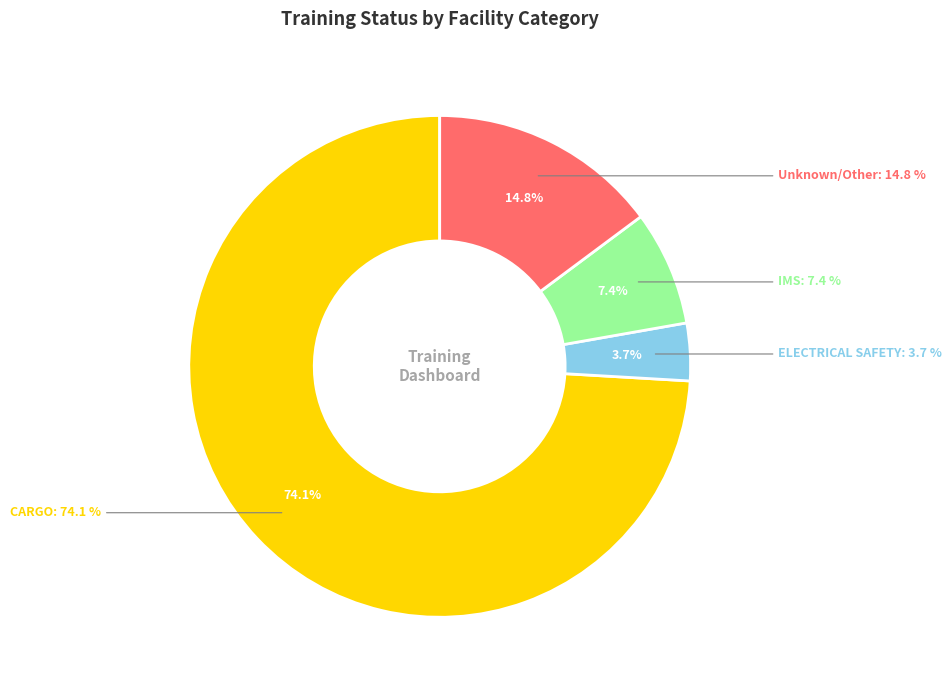

Does NOT VALID account for over 50% of the chart?

No